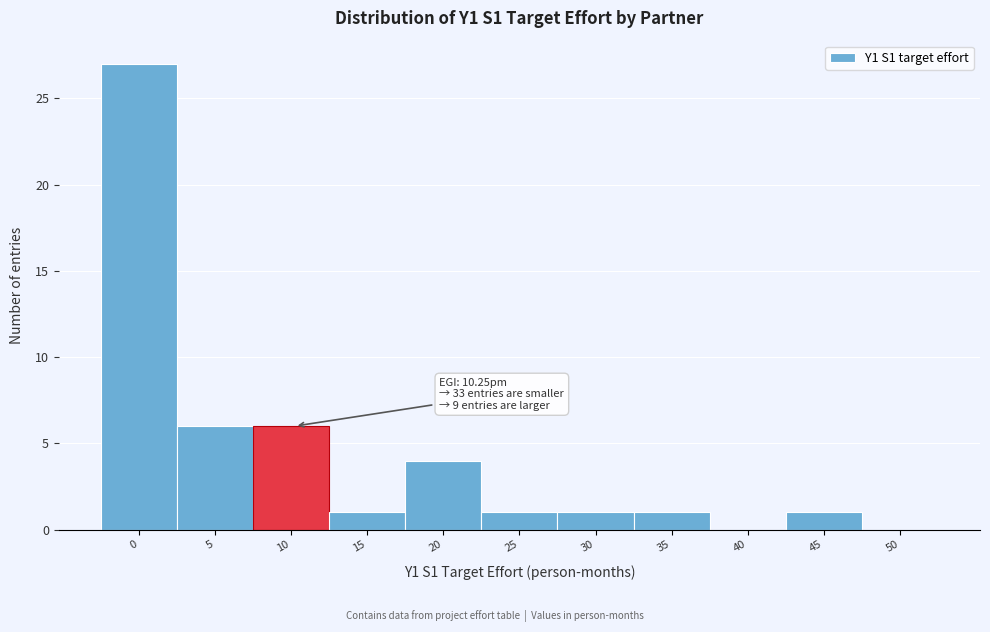

Reading left to right, transcribe all the data shown in this chart.

0=27	5=6	10=6	15=1	20=4	25=1	30=1	35=1	40=0	45=1	50=0